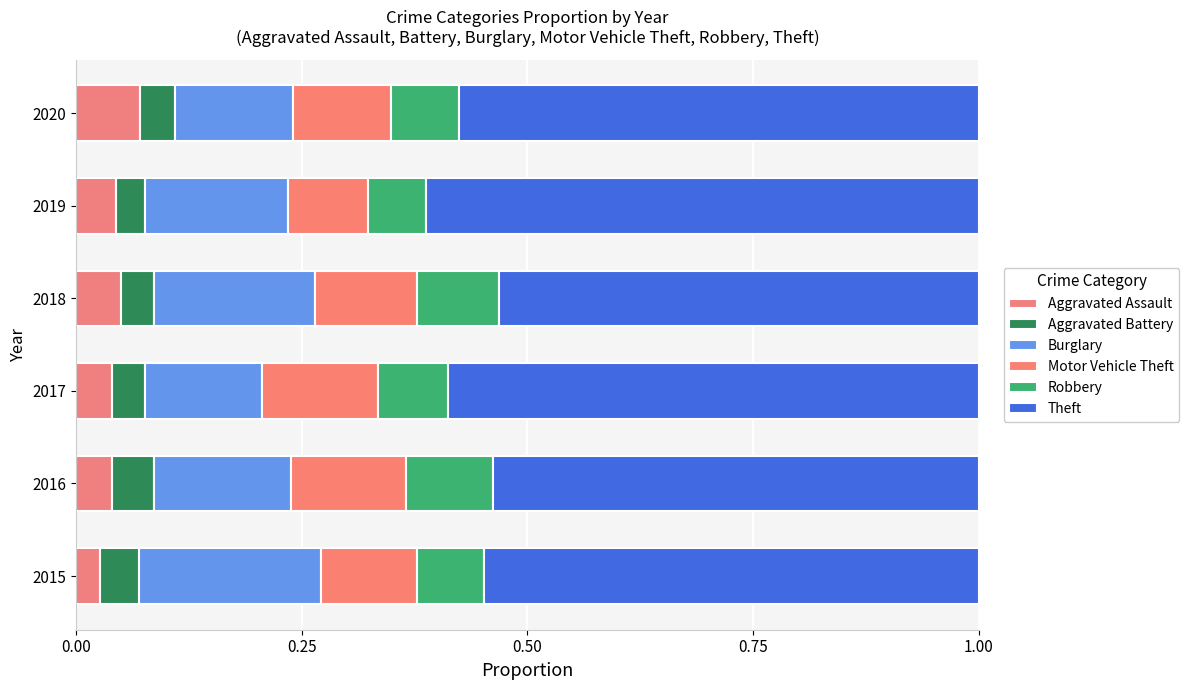

Count the number of categories in the chart.

6